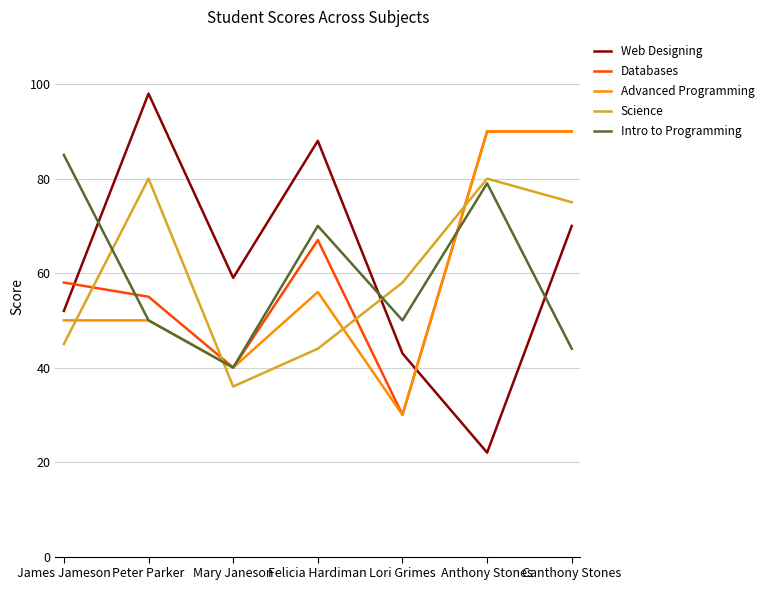

Which label corresponds to the largest value in the chart?

Peter Parker